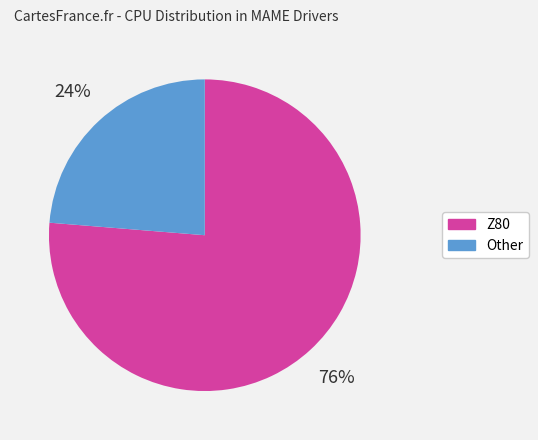

How many slices are in this pie chart?

2